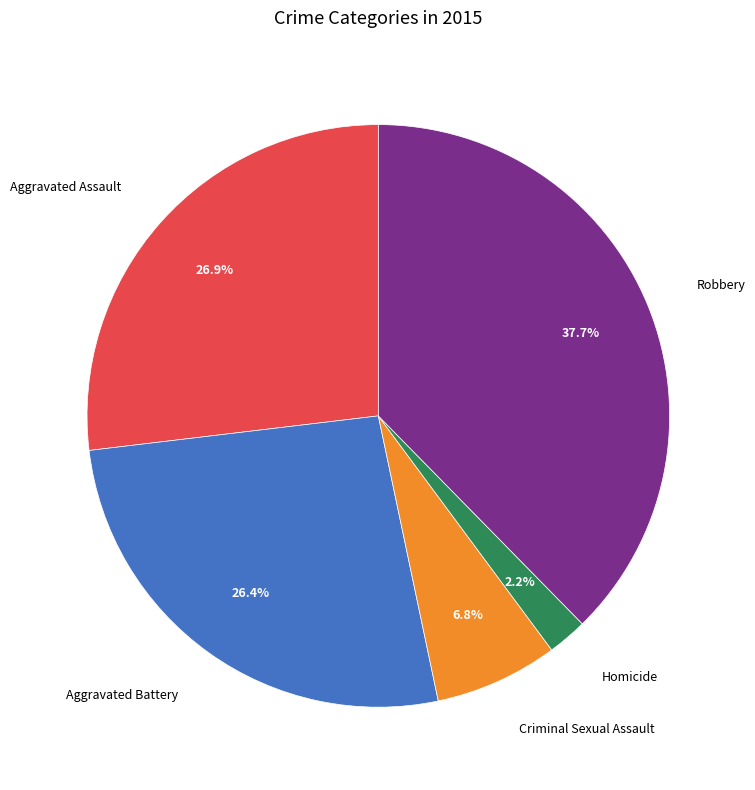

Is there any slice that represents more than half of the pie?

No